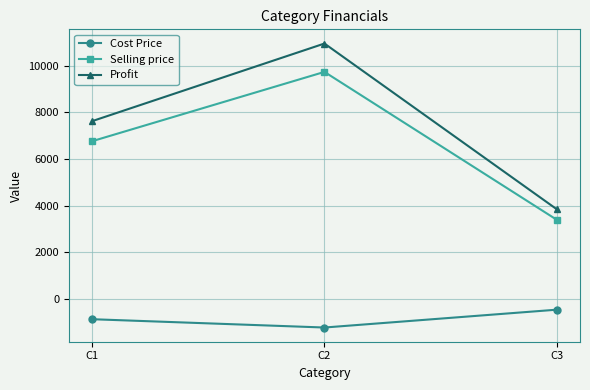

How many data points in Cost Price are above -859?

1